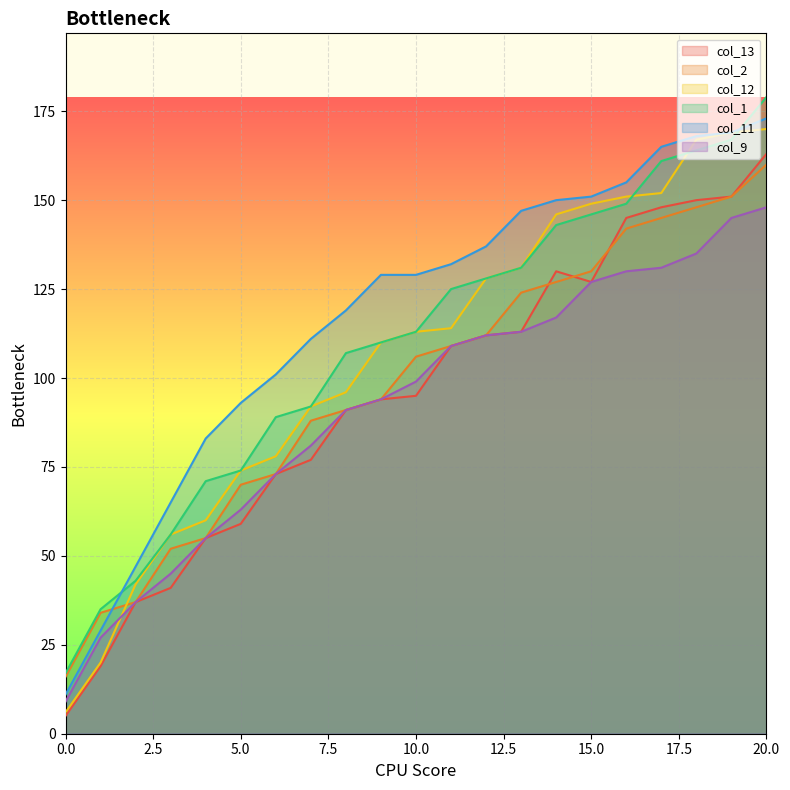

At how many categories does at least one series exceed 98?

15